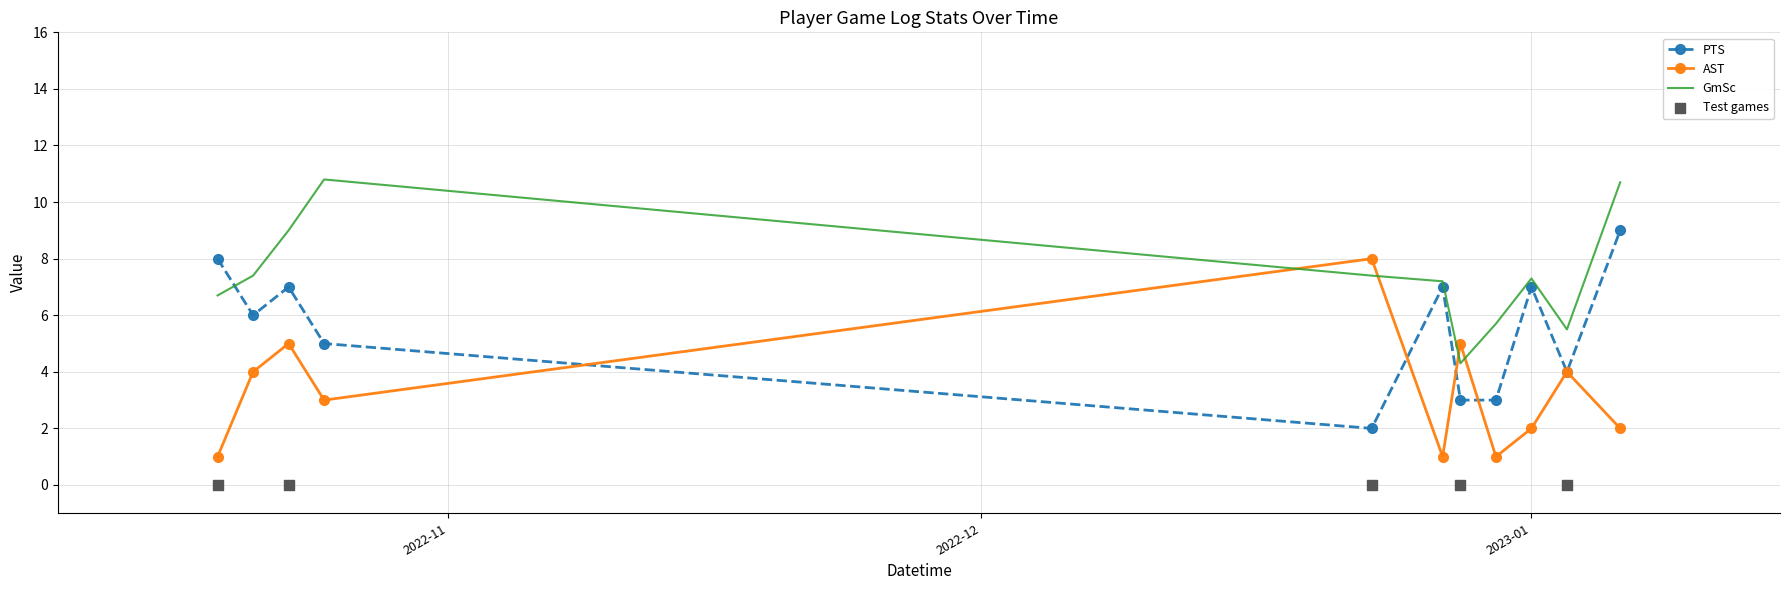

At which category is the sum across all series the highest?

2023-01-06